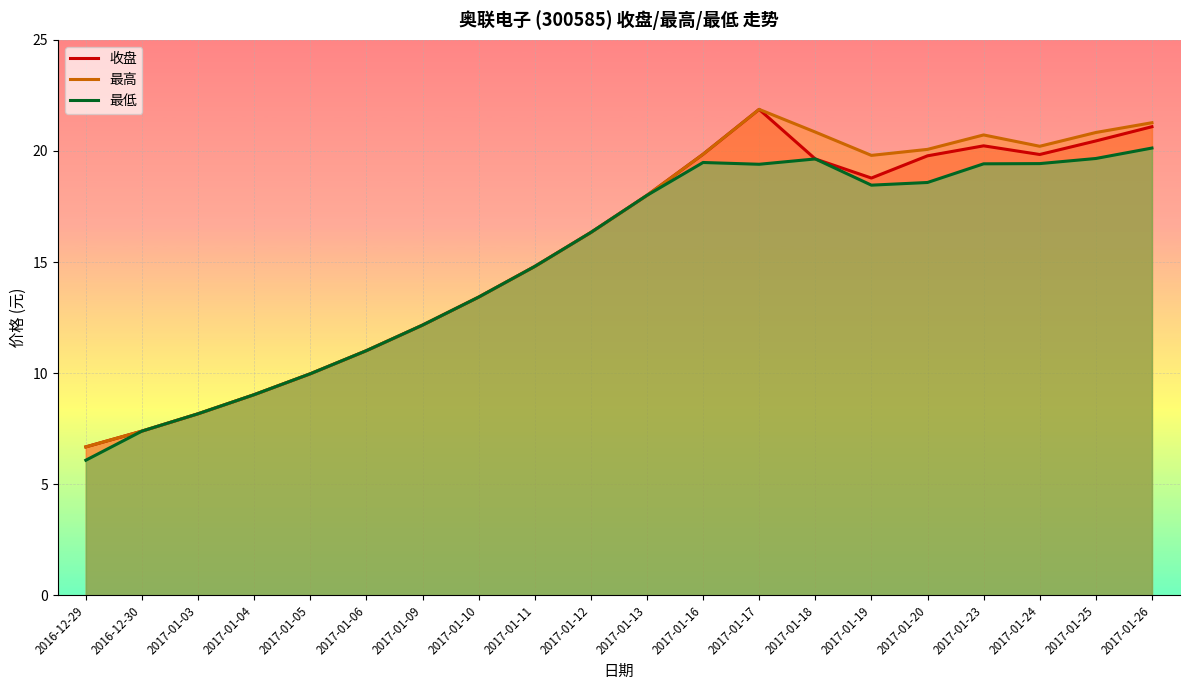

How many lines are shown in the chart?

3